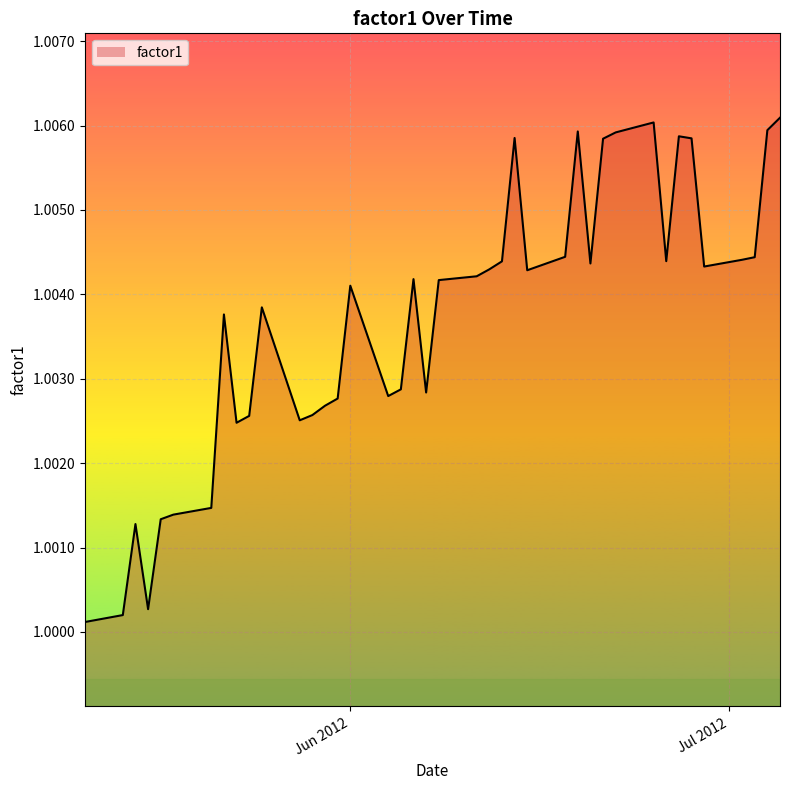

Does the chart display data point markers on the line(s)?

No